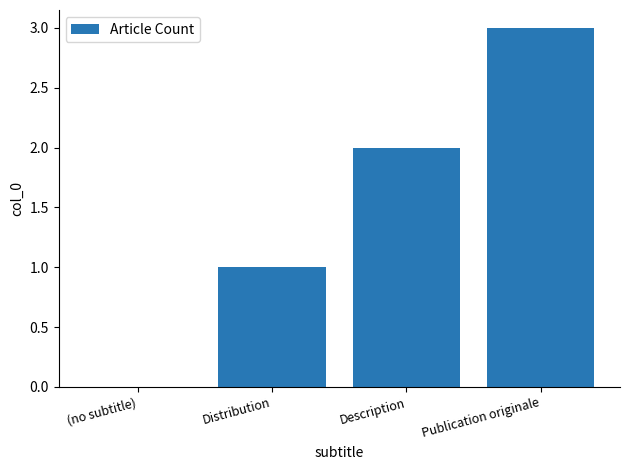

What is the sum of the values at Publication originale and Distribution?

4